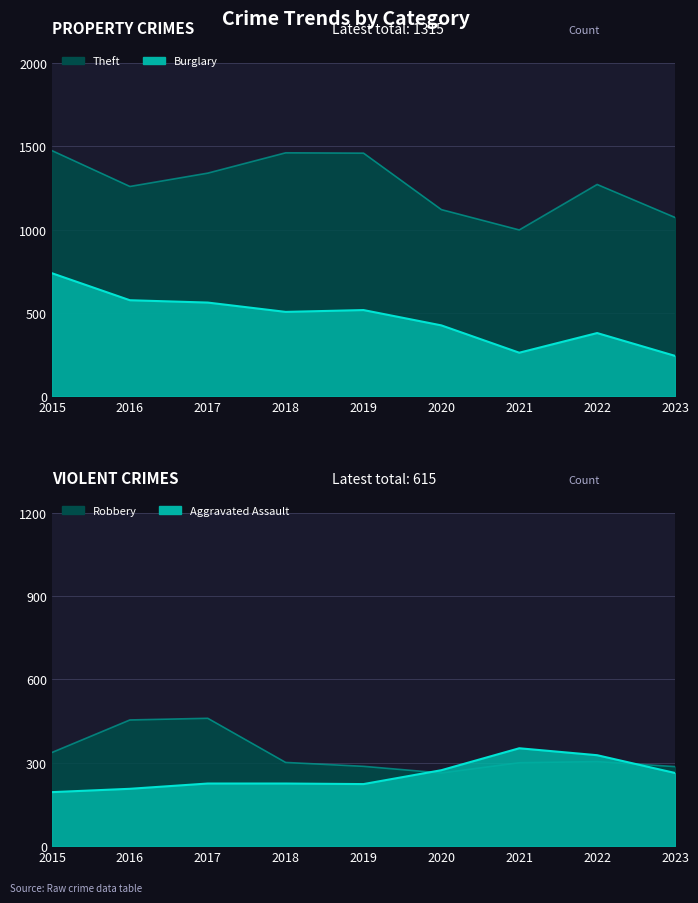

At how many categories does at least one series exceed 1030?

8